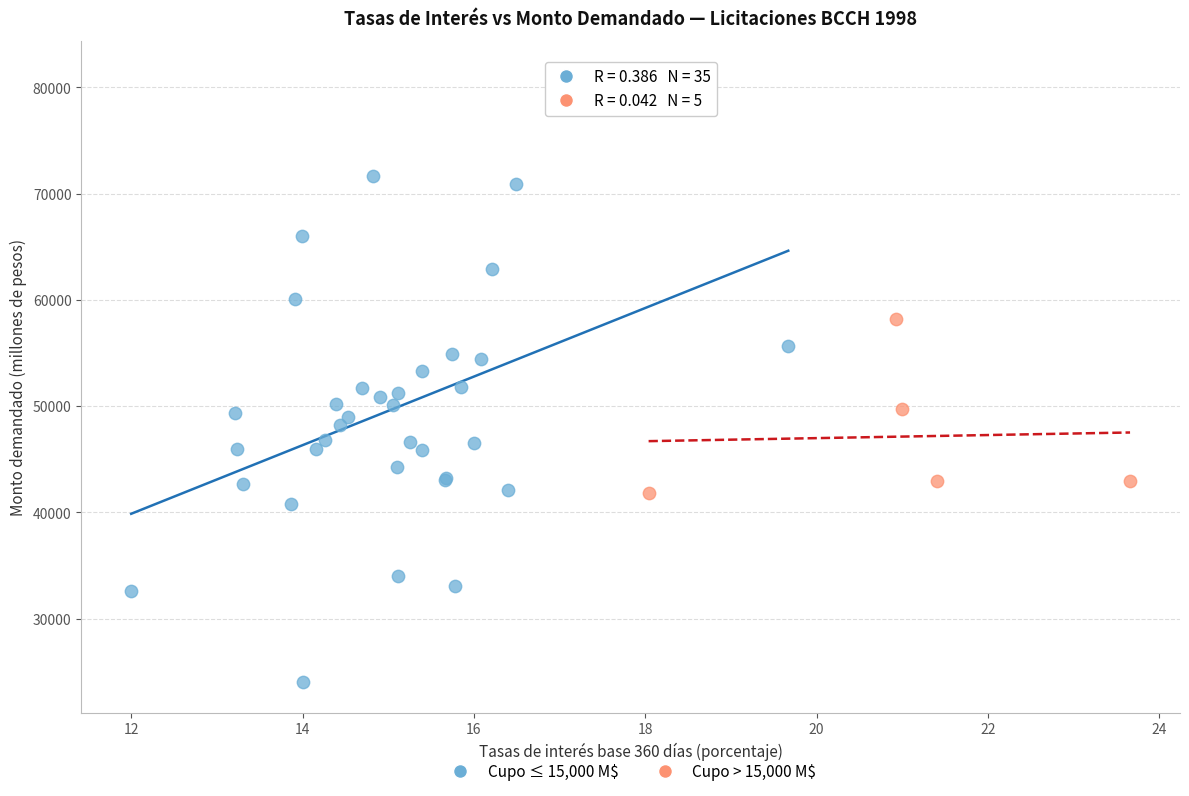

Which series contains the highest Y value?

Cupo ≤ 15,000 M$